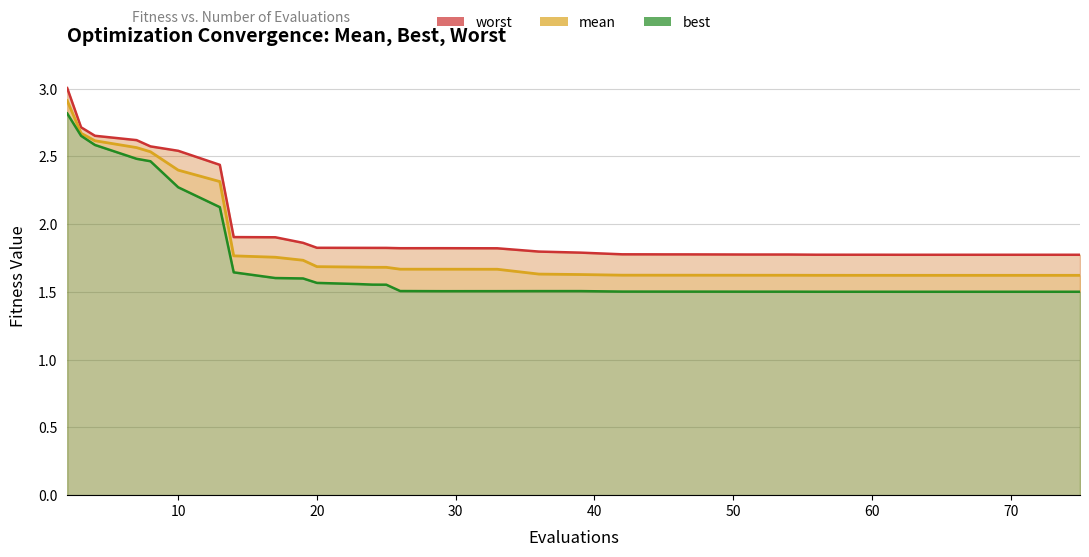

True or false: mean and worst intersect in this chart.

False